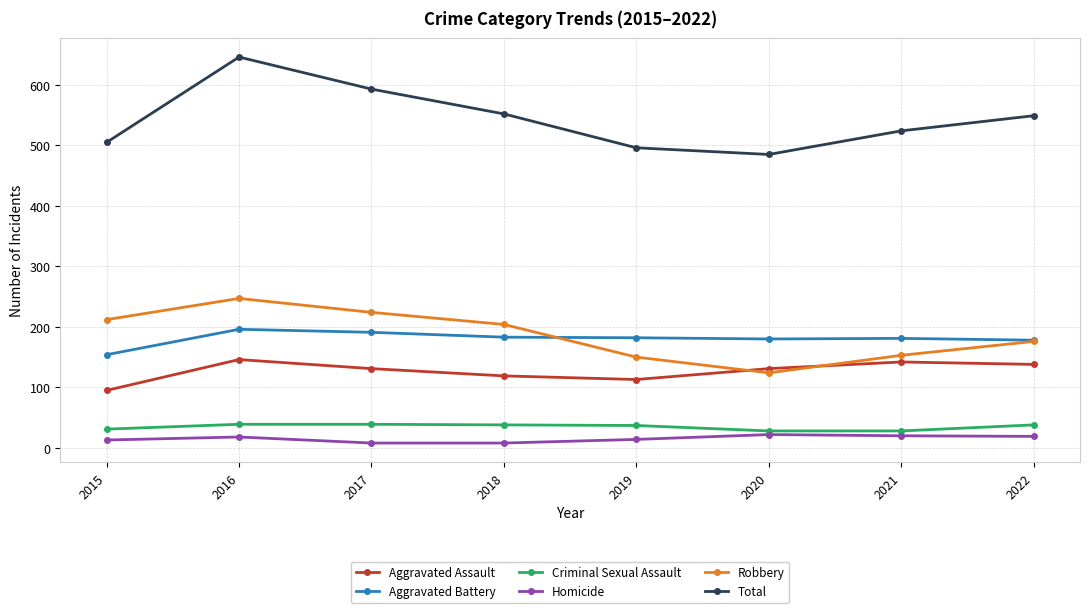

Which series changed the most between 2019 and 2021?

Aggravated Assault